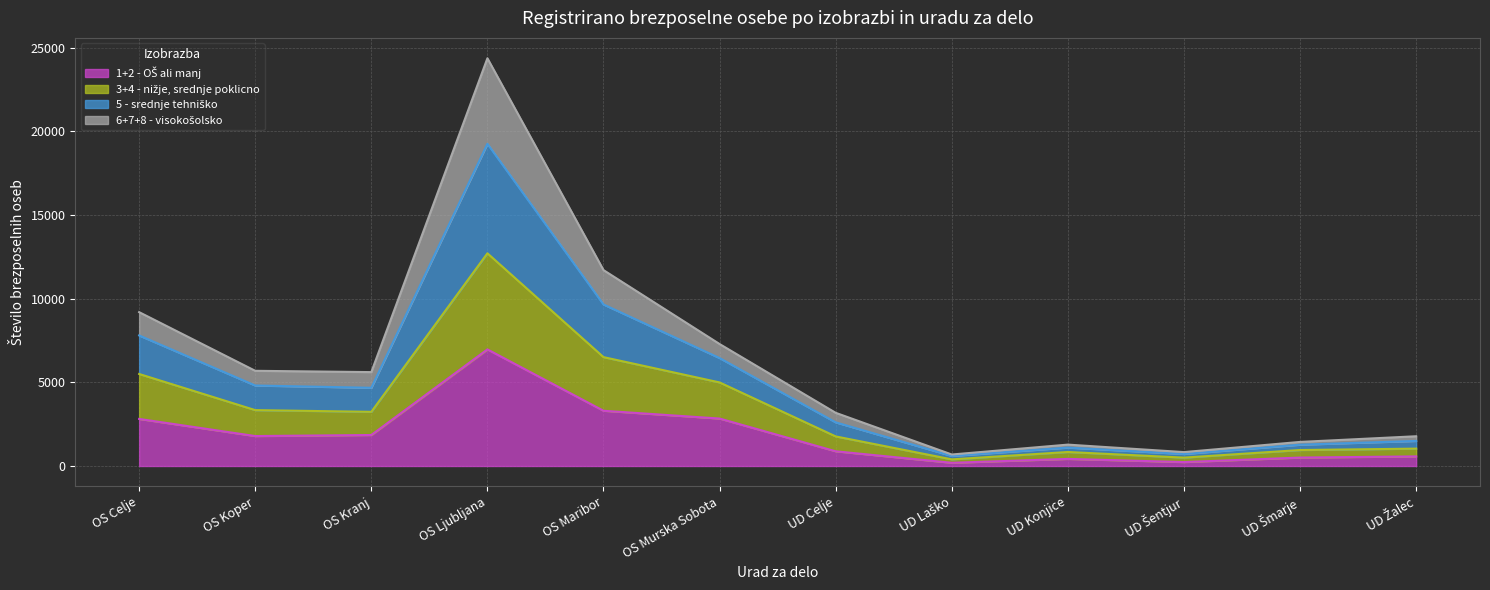

Does the chart have visible grid lines?

Yes